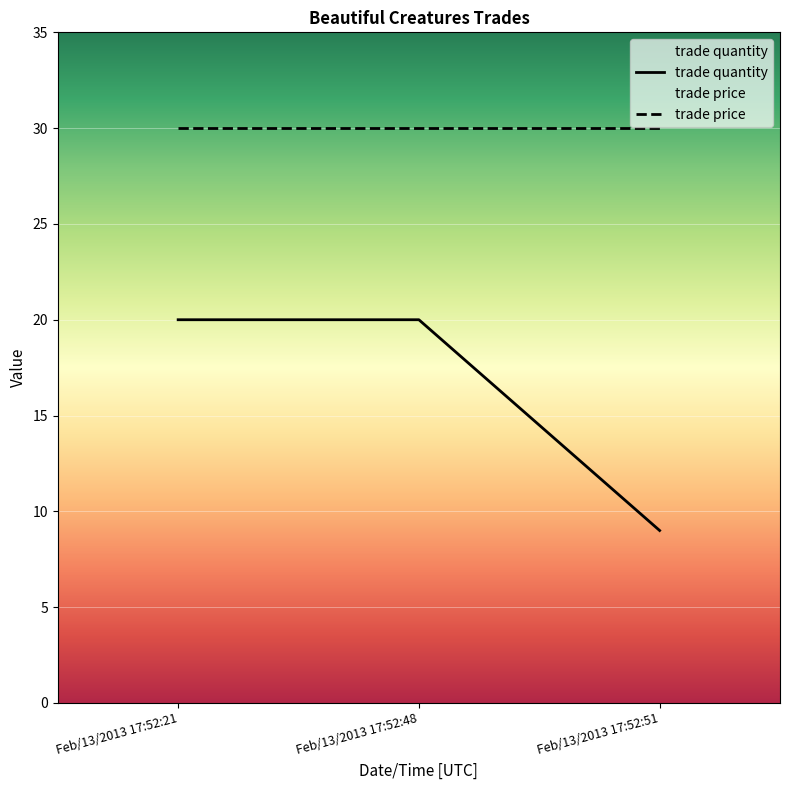

Where is trade price nearest to the value 30?

Feb/13/2013 17:52:21